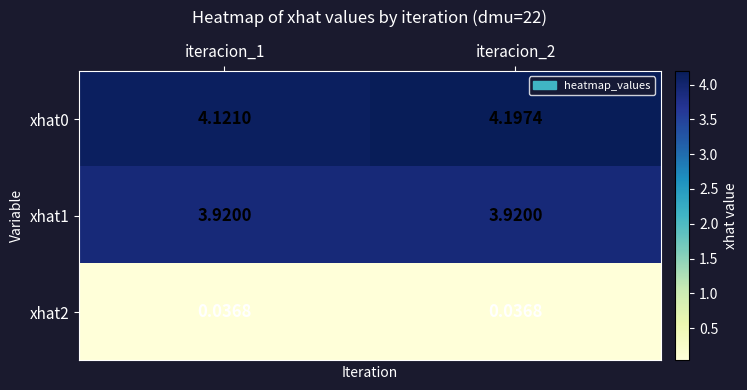

What is the greatest value displayed?

4.2